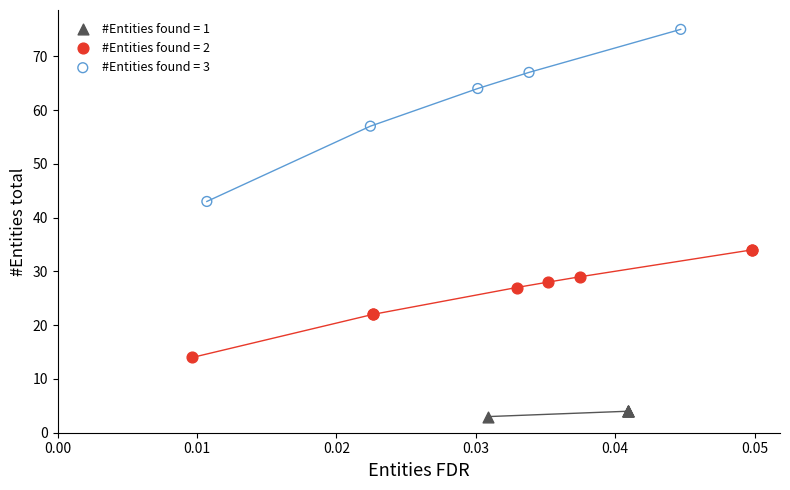

Which series contains the lowest Y value?

#Entities found = 1